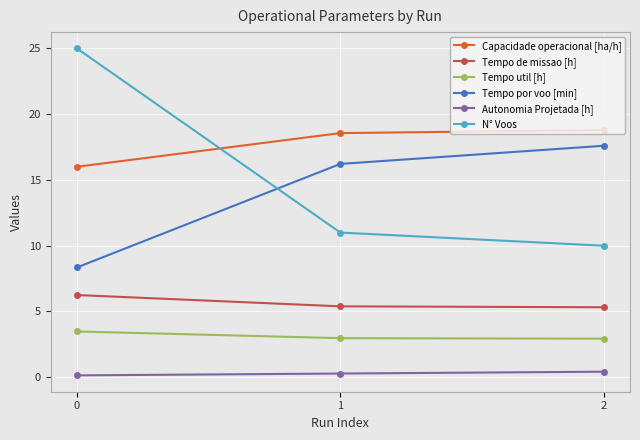

What is the sum of the N° Voos values at 2 and 0?

35.0